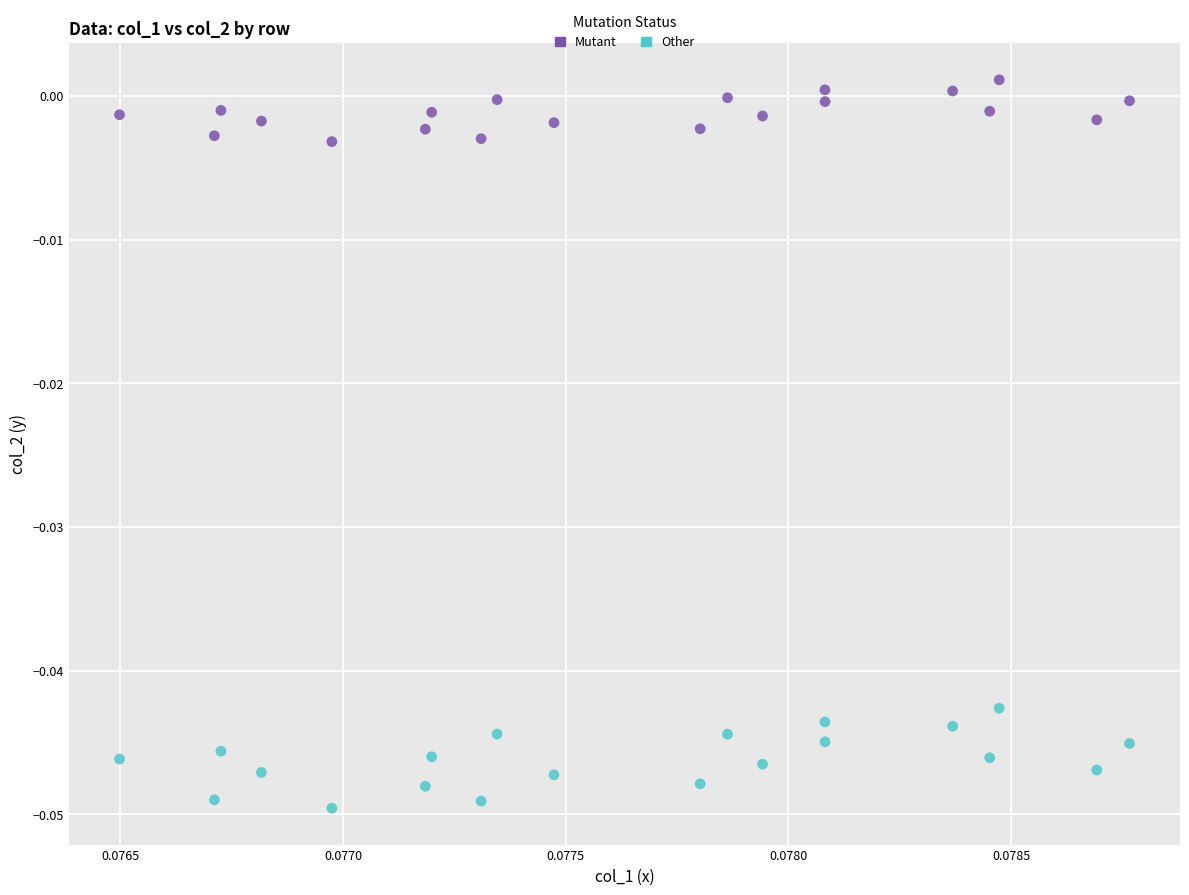

Which series has the widest spread of Y values?

Other